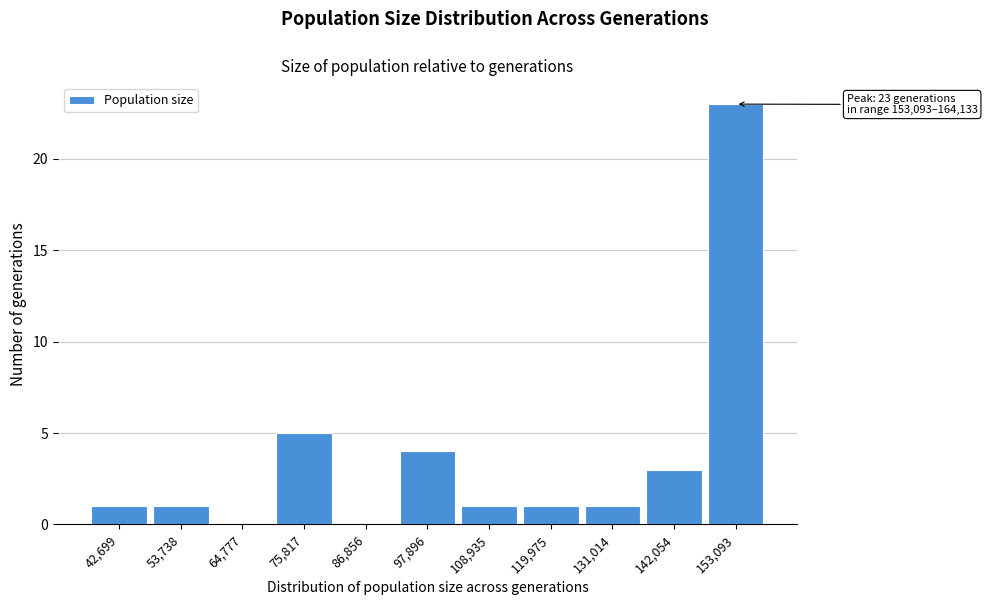

Reading left to right, list all the values displayed in this chart.

42,699=1	53,738=1	64,777=0	75,817=5	86,856=0	97,896=4	108,935=1	119,975=1	131,014=1	142,054=3	153,093=23